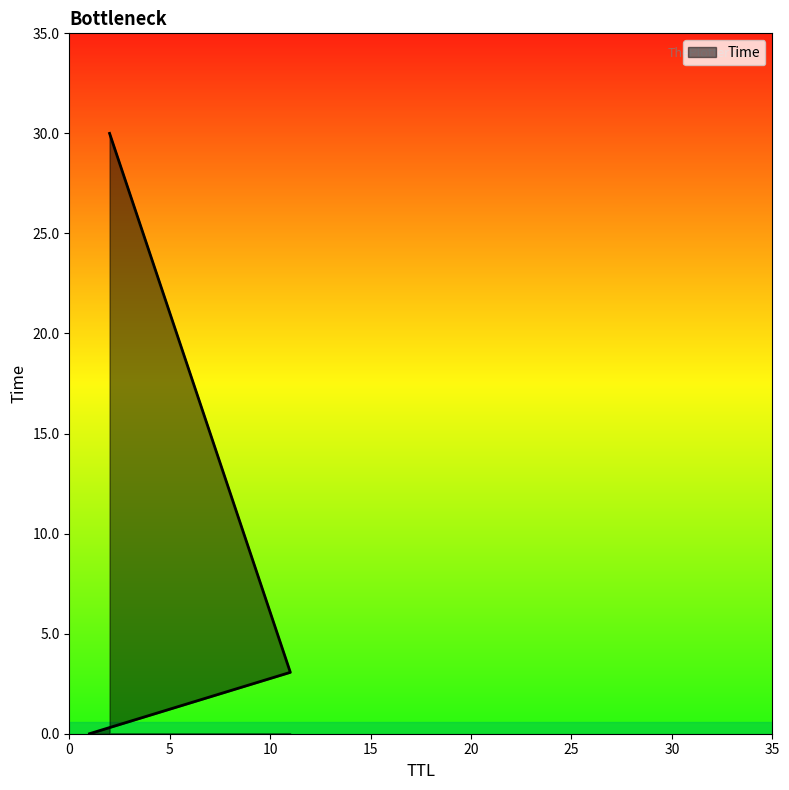

Rank the categories by value from highest to lowest.

2, 11, 1